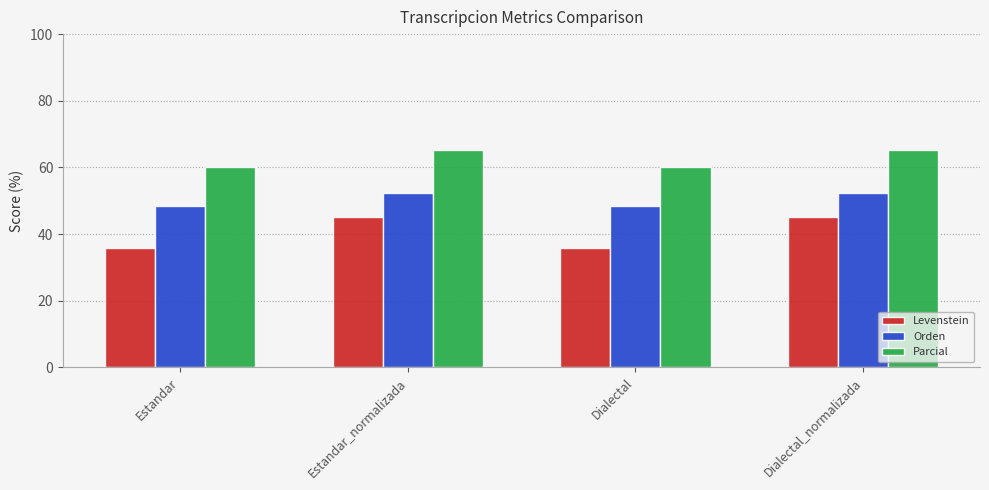

Reading left to right, what are all the values shown in this chart?

Levenstein: 35.8	45.0	35.8	45.0
Orden: 48.4	52.5	48.4	52.5
Parcial: 60.0	65.4	60.0	65.4